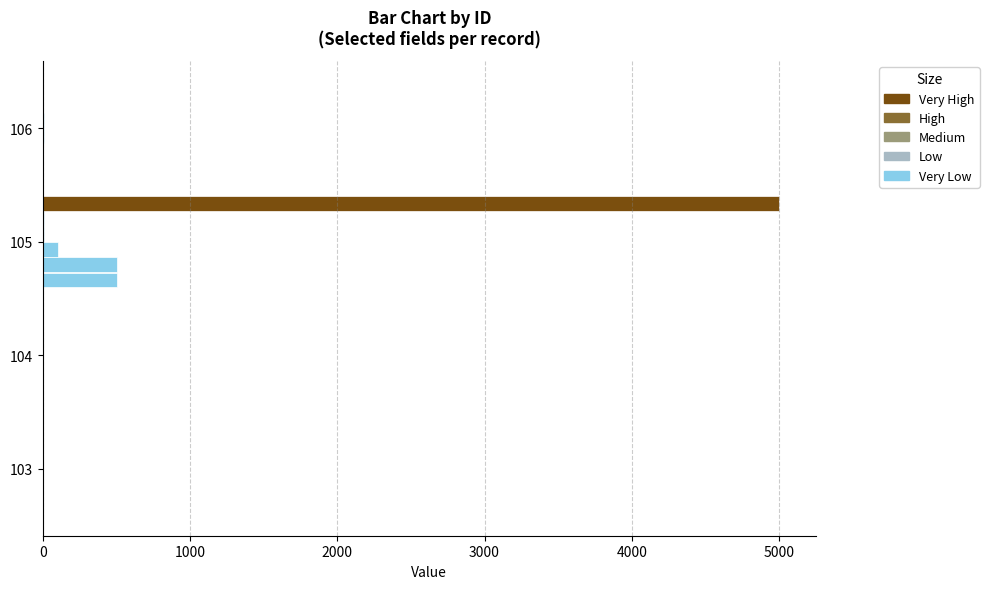

True or false: Radius has a value of 101.4 at 105.

False